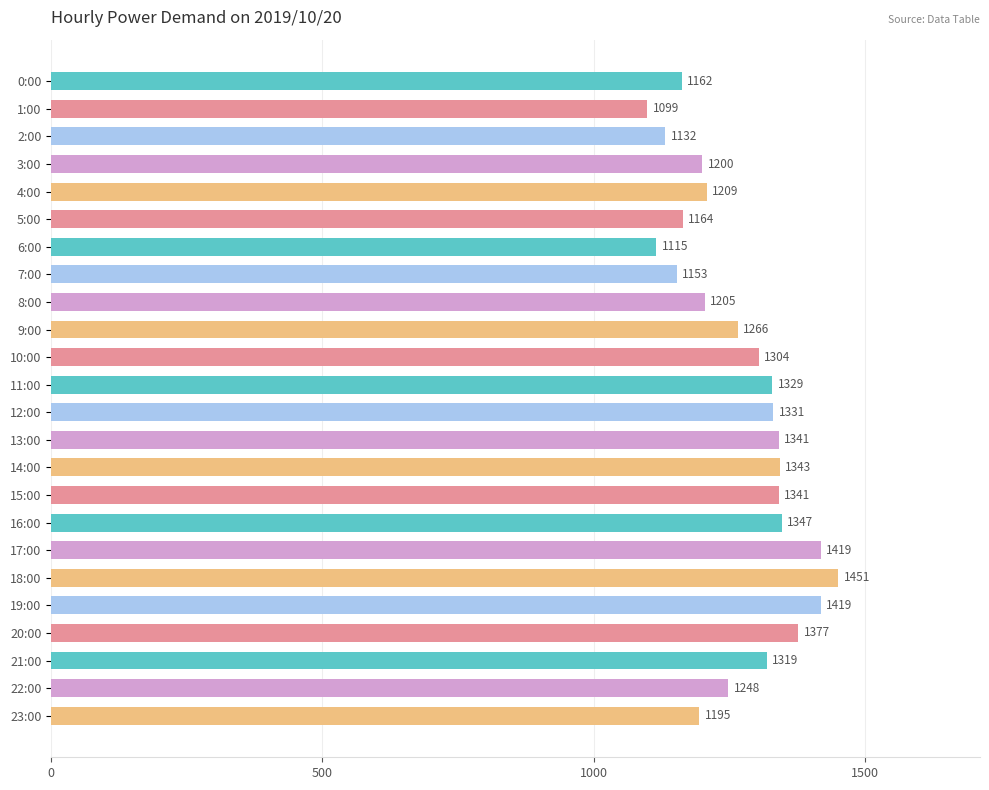

The chart shows a value of 2099 at 11:00. True or false?

False